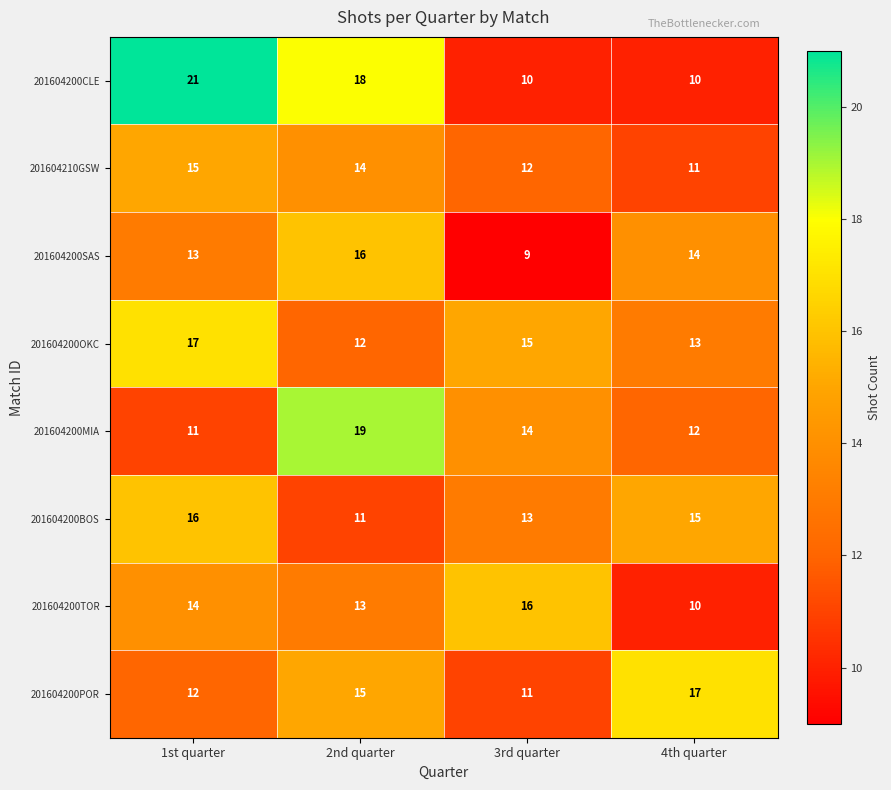

What is the difference between the highest and lowest values at 1st quarter?

10